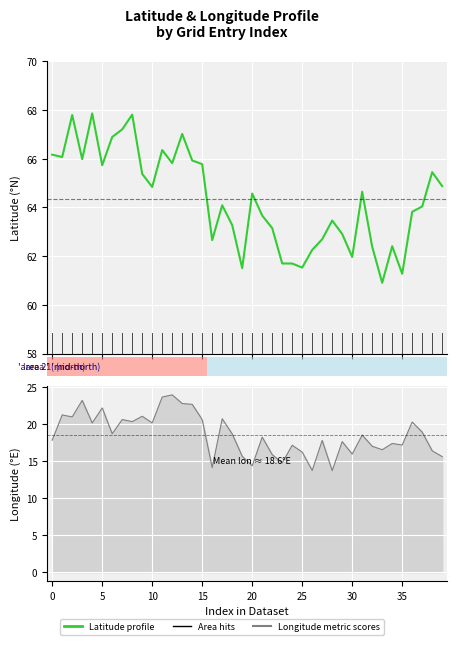

True or false: Ranking metric scores and Latitude profile intersect in this chart.

False